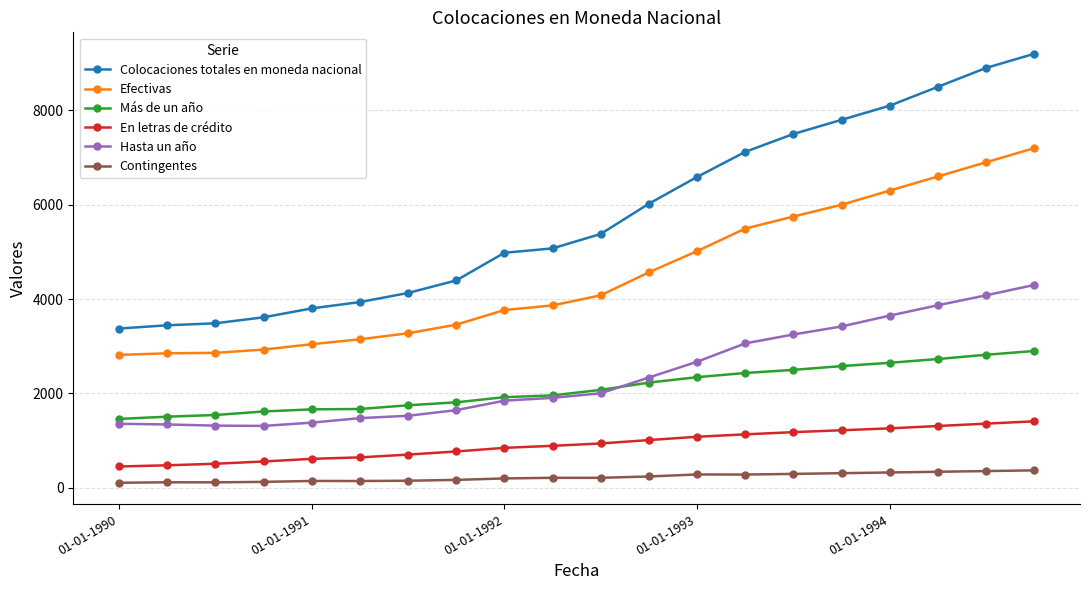

Is this an area chart (filled region under the line)?

No